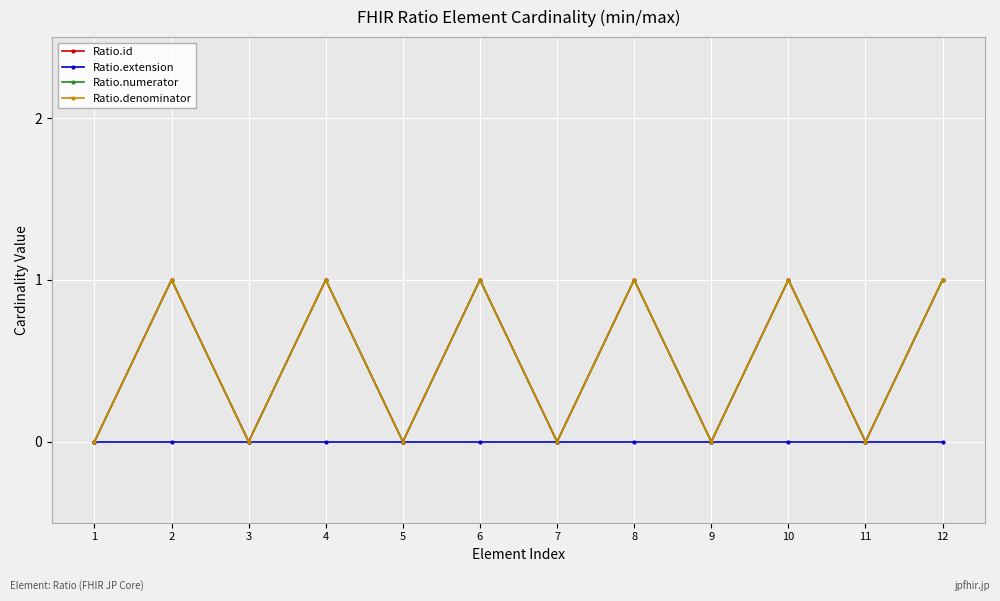

What is the sum of the Ratio.id values at 7 and 6?

1